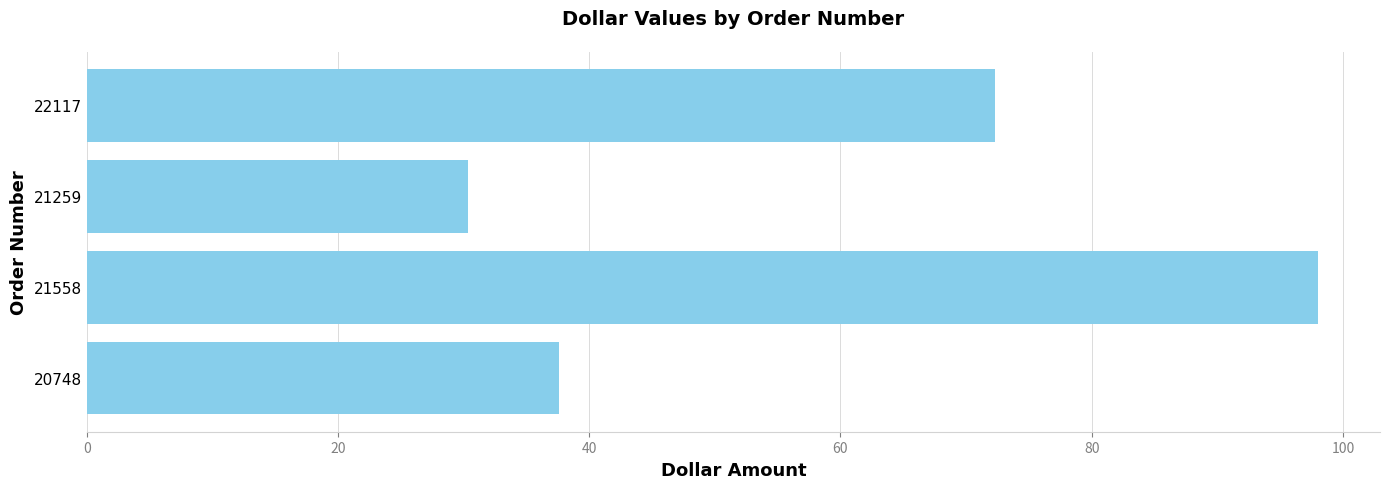

Count the number of values greater than 72.

2